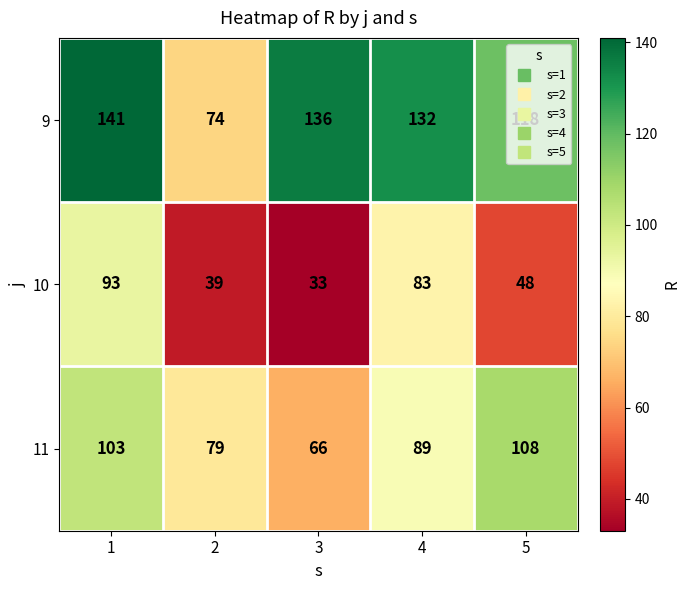

Is the value of 9 at 2 greater than the value of 10 at 2?

Yes